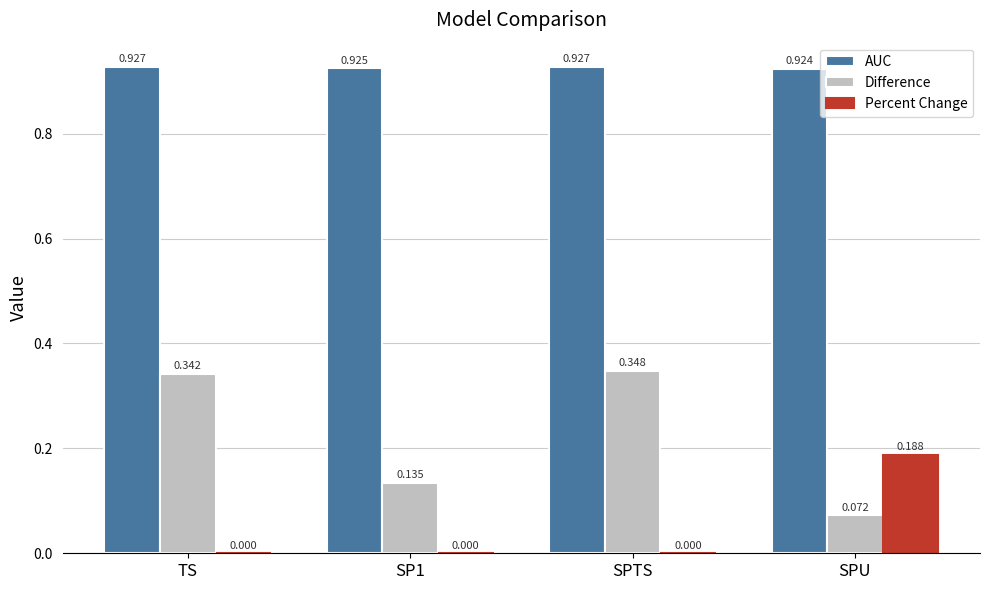

Are the bars grouped side by side (vs. stacked)?

Yes